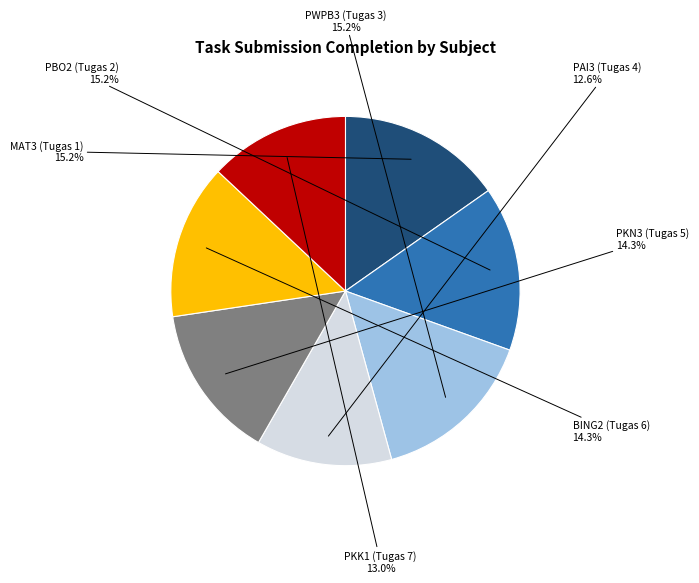

How many slices are in this pie chart?

7